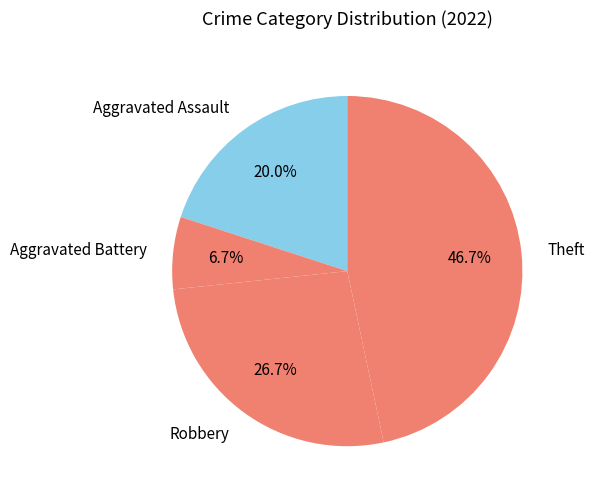

To the nearest percent, what is the combined percentage of Aggravated Battery and Aggravated Assault?

27%